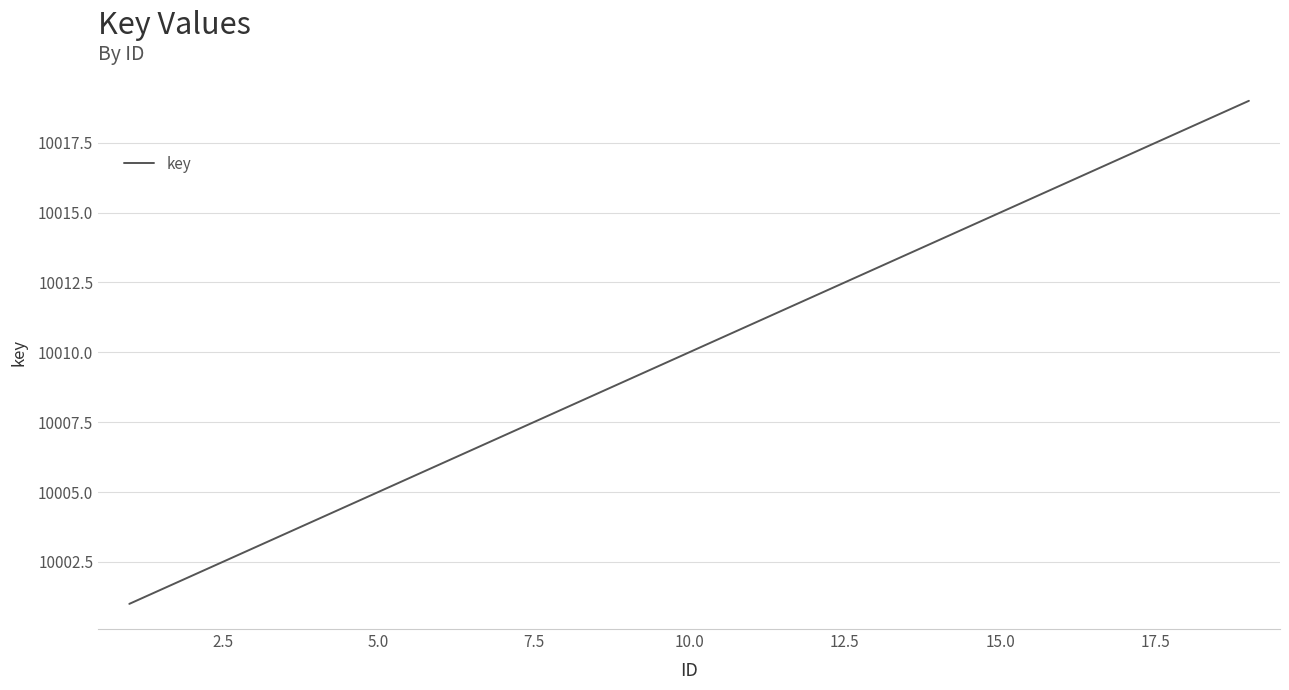

Reading left to right, what are all the values shown in this chart?

10001	10002	10003	10004	10005	10006	10007	10008	10009	10010	10011	10012	10013	10014	10015	10016	10017	10018	10019